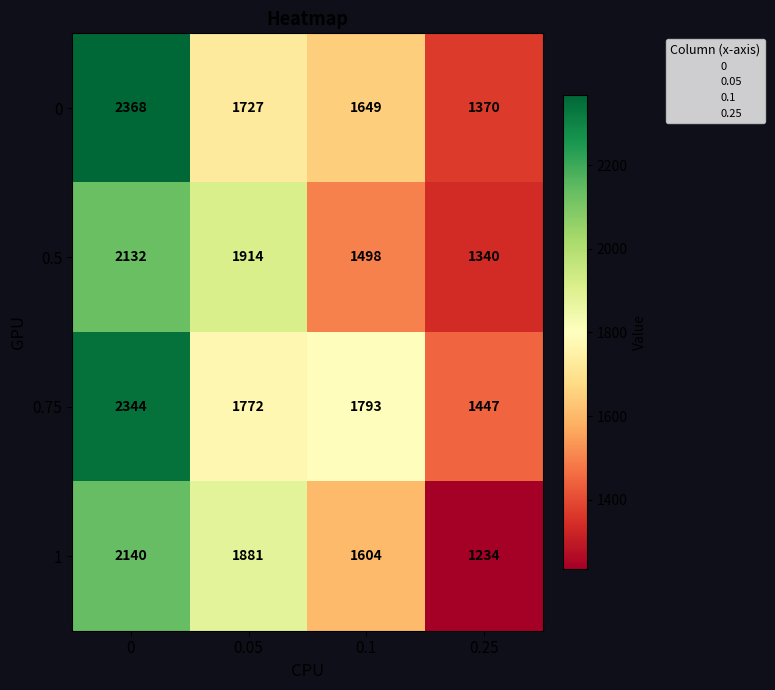

Read the 0.75 value at 0.05, to the nearest 100.

1800